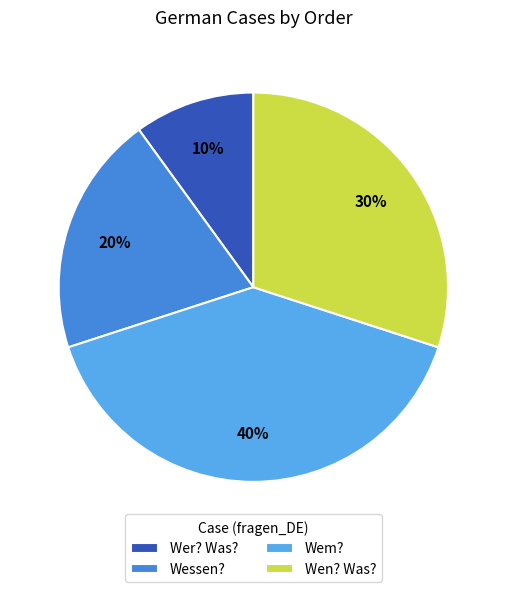

Which category has the biggest portion of the pie?

Wem?